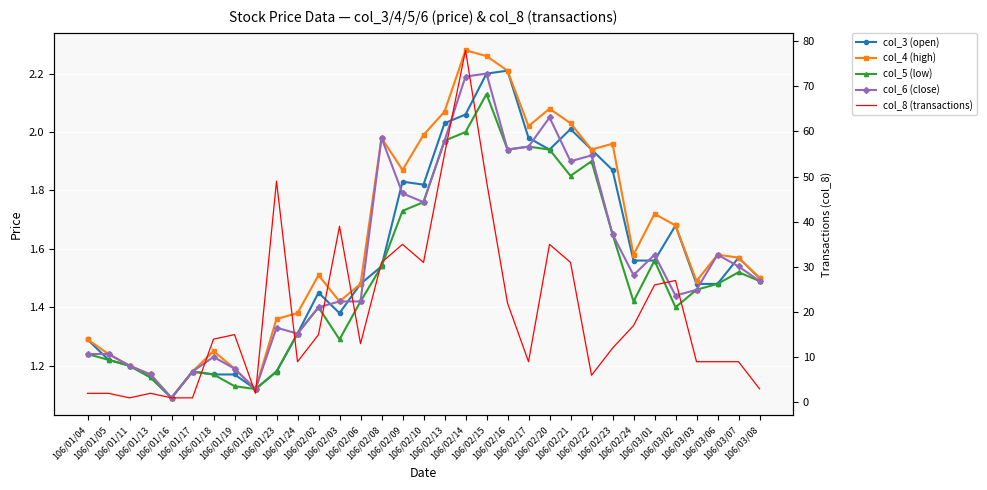

In col_6 (close), how many points are higher than both neighbors (excluding endpoints)?

8